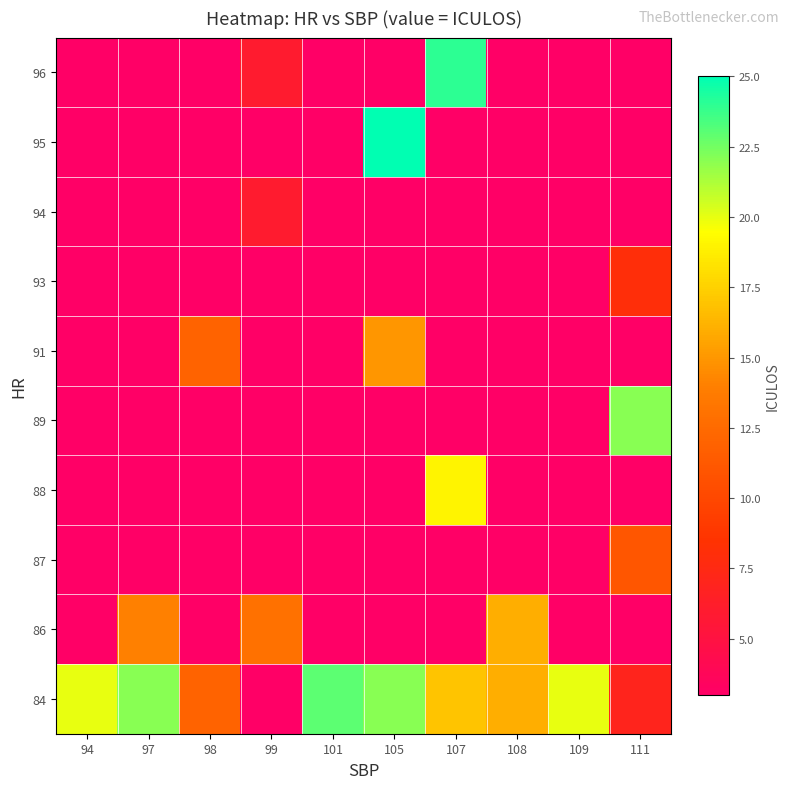

What is the difference between the maximum and minimum values in the 84 series?

20.0